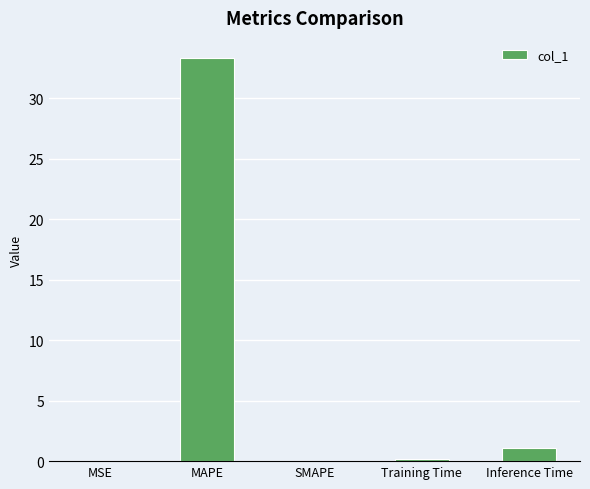

What value does the data have at MAPE?

33.3